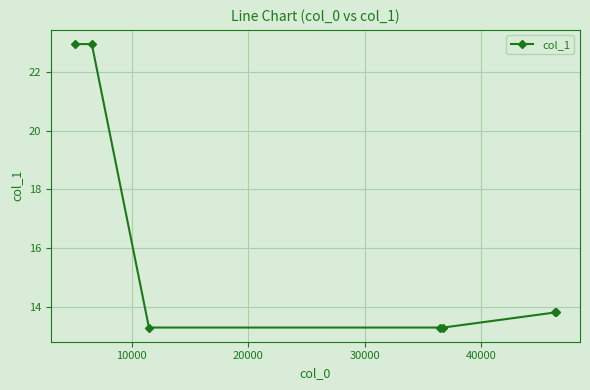

Reading right to left, what are all the values shown in this chart?

13.8	13.8	13.3	13.3	13.3	22.9	22.9